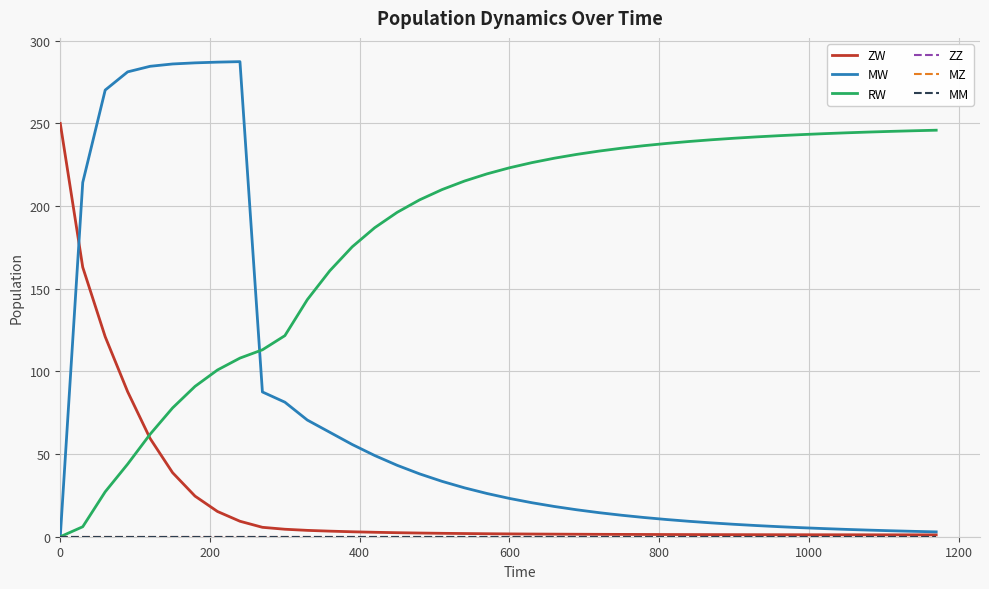

Does the chart have visible grid lines?

Yes